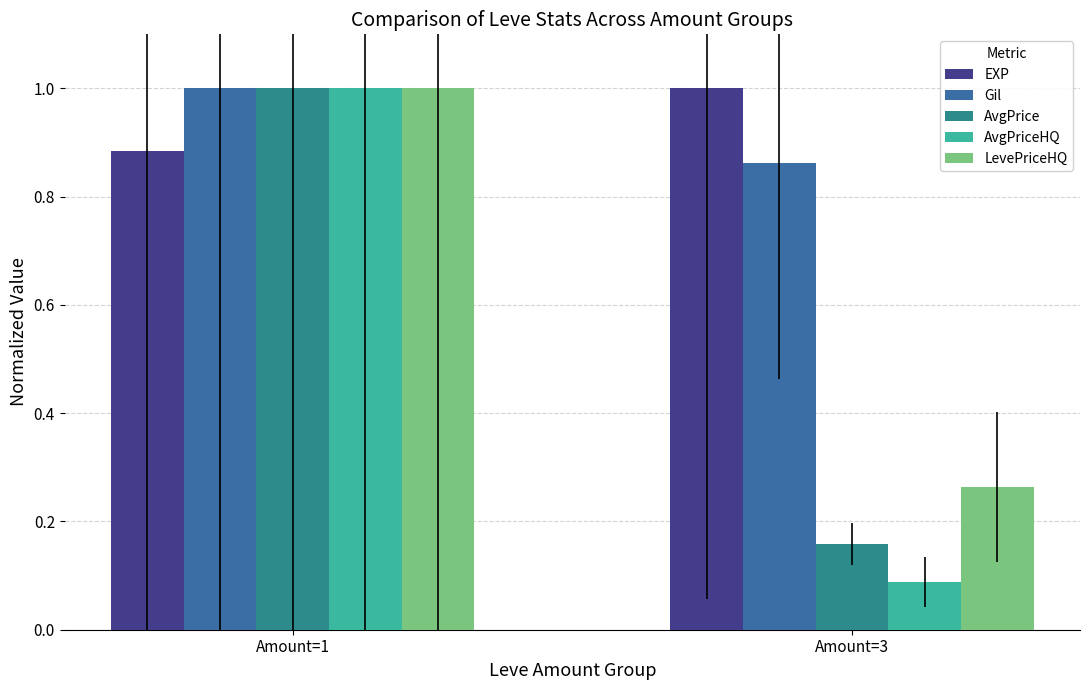

At which label does AvgPriceHQ reach its peak?

Amount=1